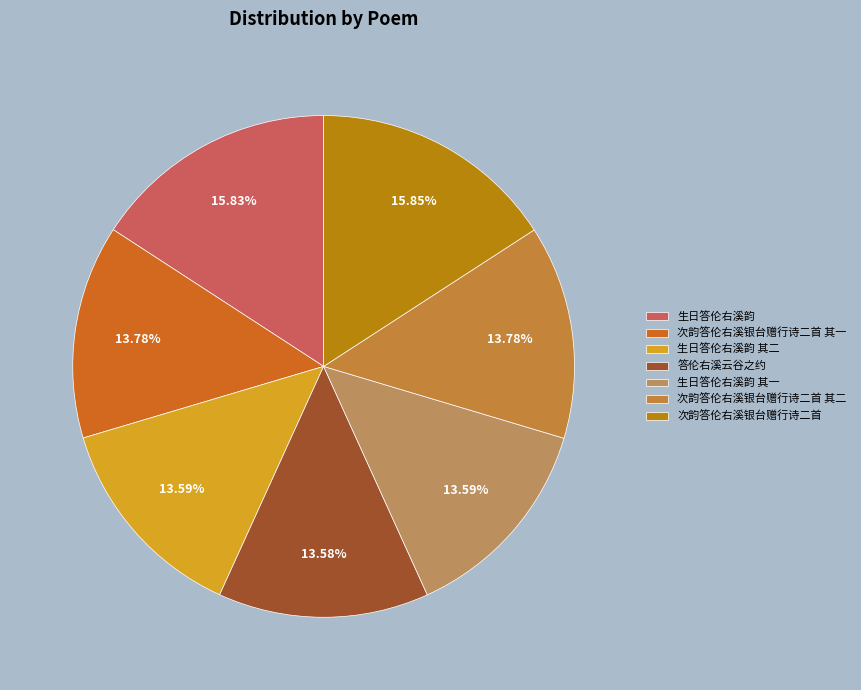

To the nearest percent, what percentage of the pie is 次韵答伦右溪银台赠行诗二首 其一?

14%